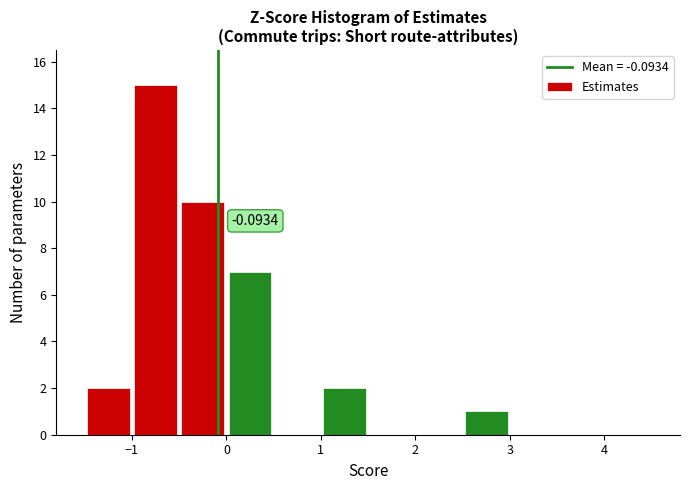

Over which range of the x-axis is the bar tallest?

-1.0 to -0.5